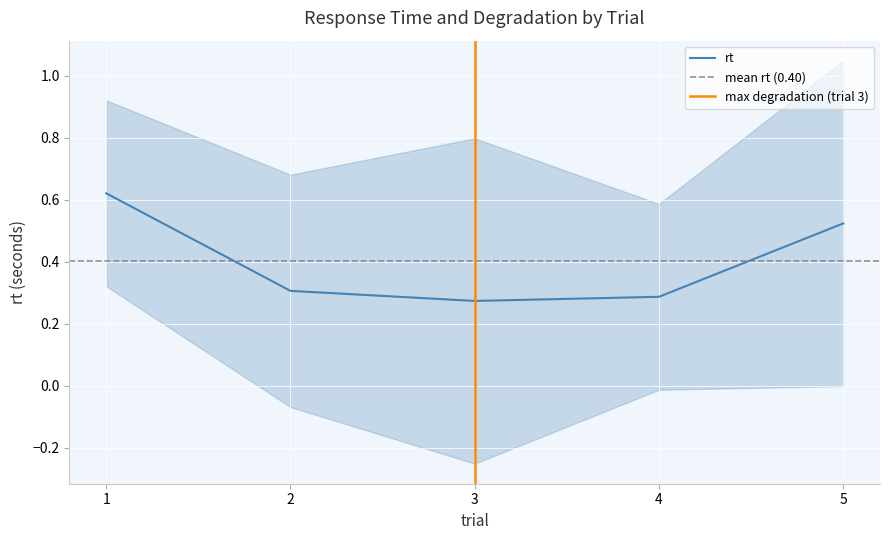

How many lines are shown in the chart?

1